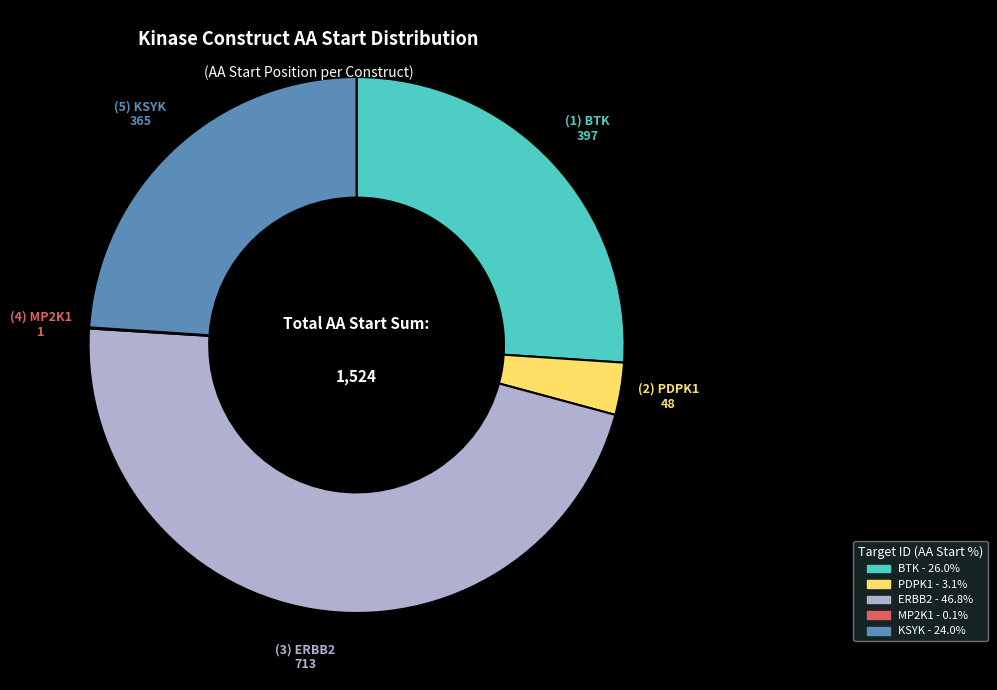

Does any single category account for the majority?

No